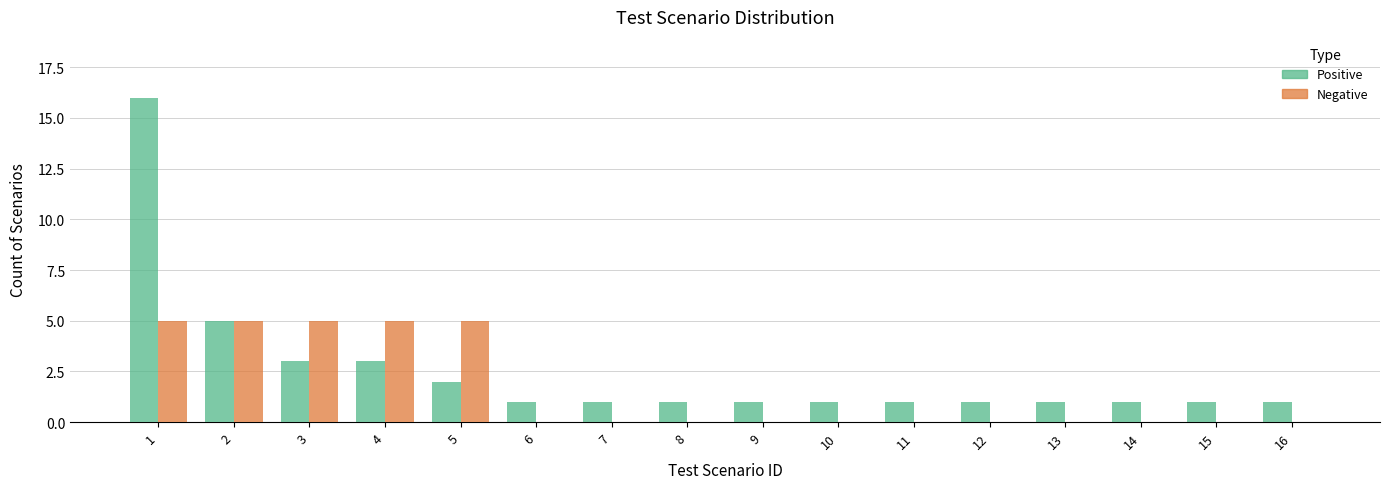

What is the sum of the Positive values at 2 and 16?

6